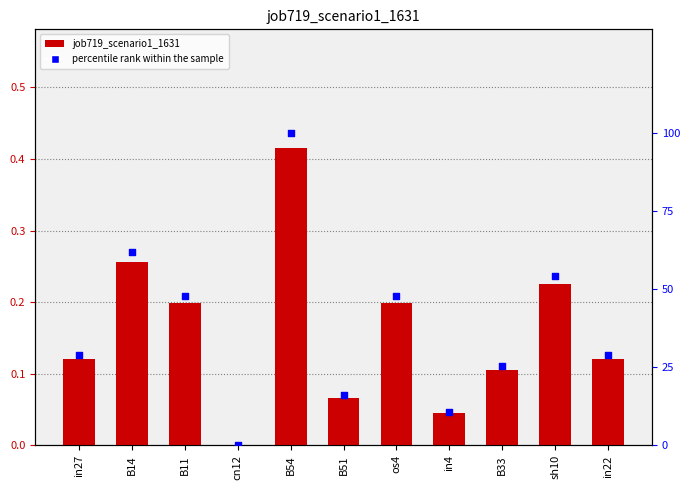

At which category is the sum across all series the highest?

B54